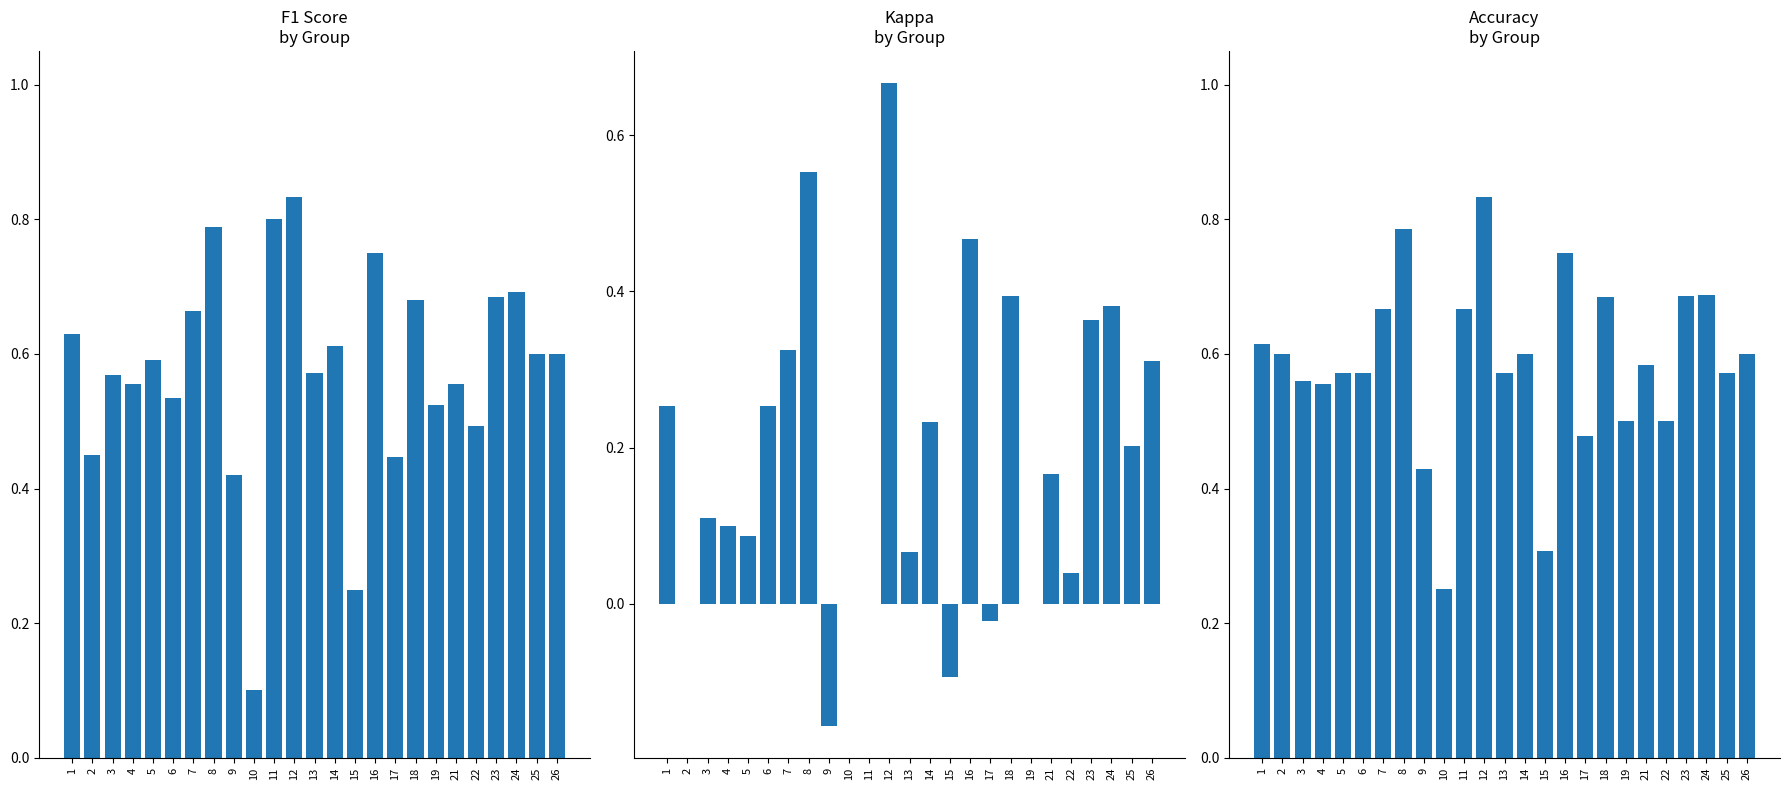

At which category is the sum across all series the highest?

12